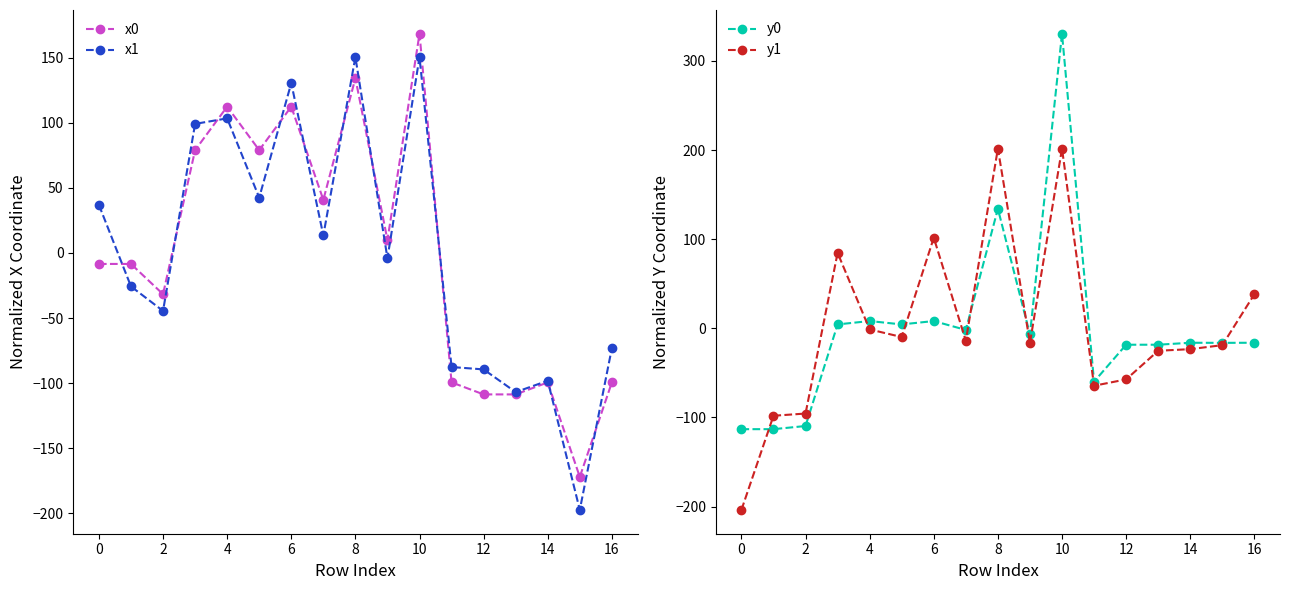

What is the lowest value of the x0 series?

-172.1